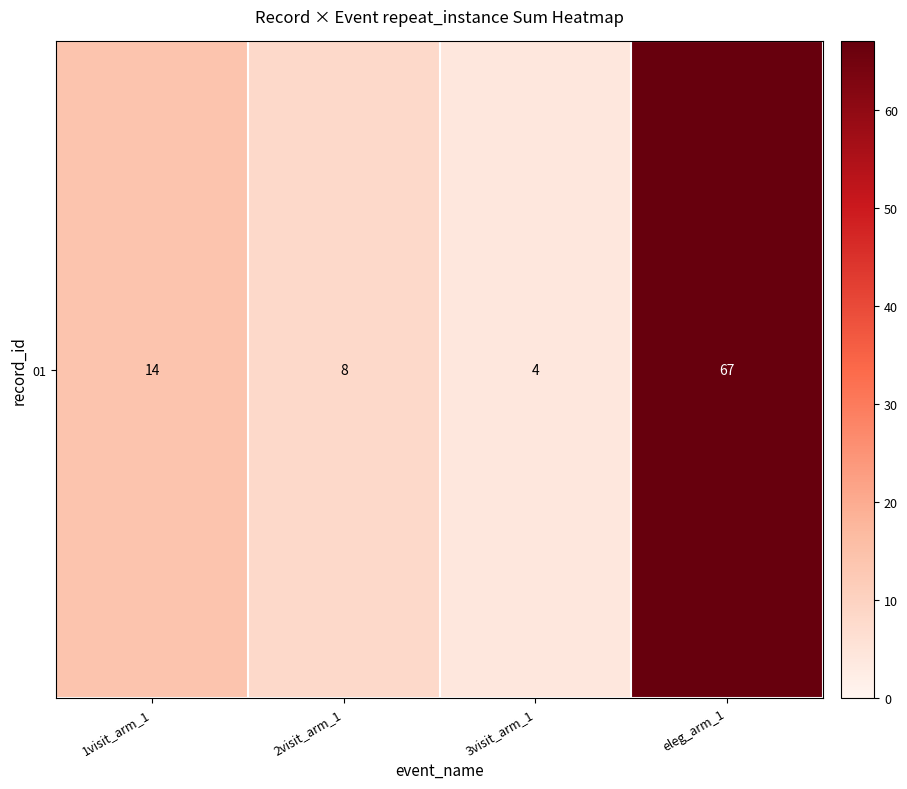

Reading left to right, list all the values displayed in this chart.

1visit_arm_1=14	2visit_arm_1=8	3visit_arm_1=4	eleg_arm_1=67